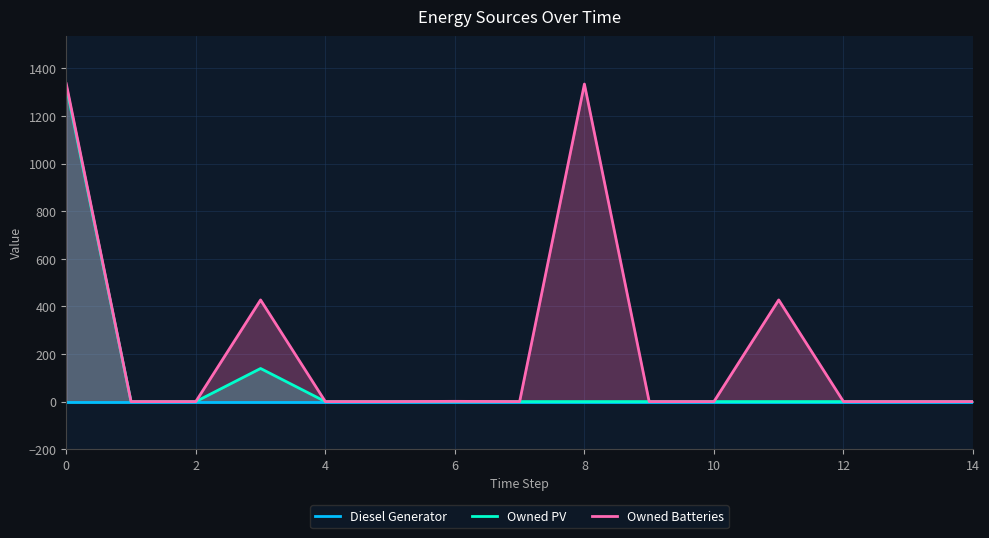

Does the chart display data point markers on the line(s)?

No